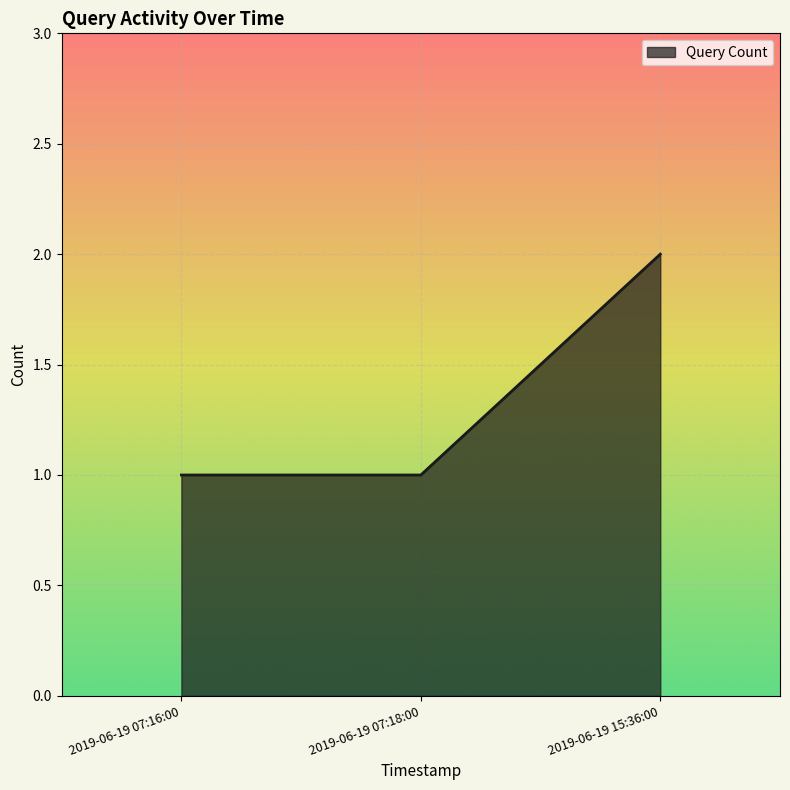

What is the sum of all values?

4